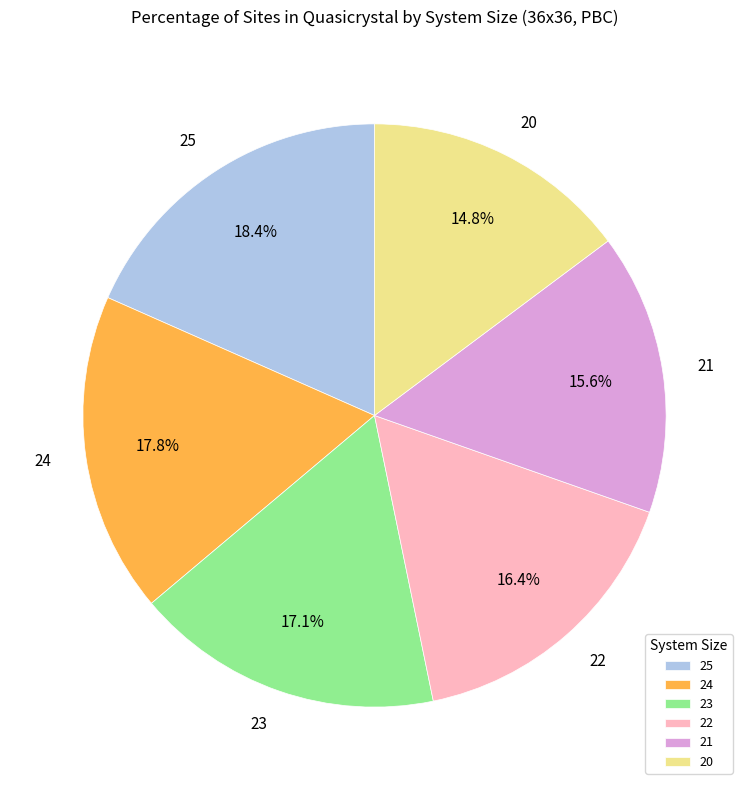

True or false: 24 accounts for 31% of the total.

False